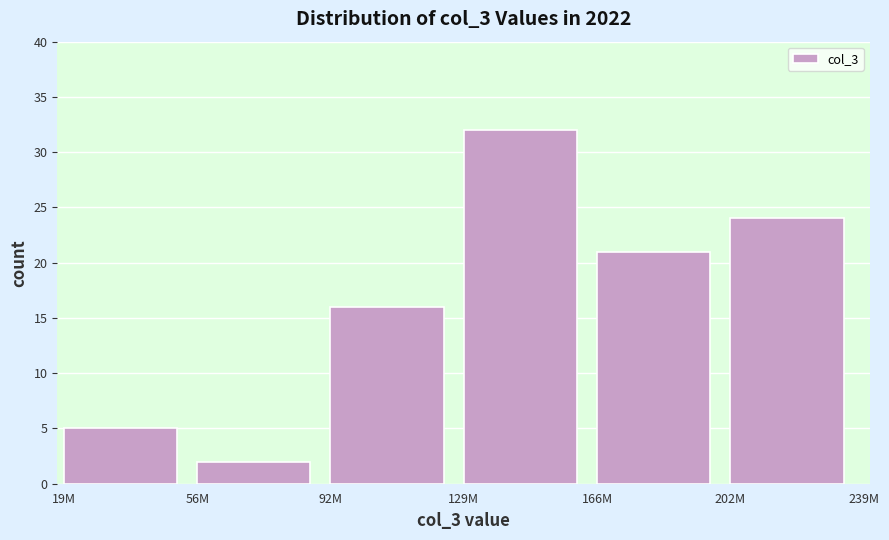

Reading left to right, list all the values displayed in this chart.

19M=5	56M=2	92M=16	129M=32	166M=21	202M=24